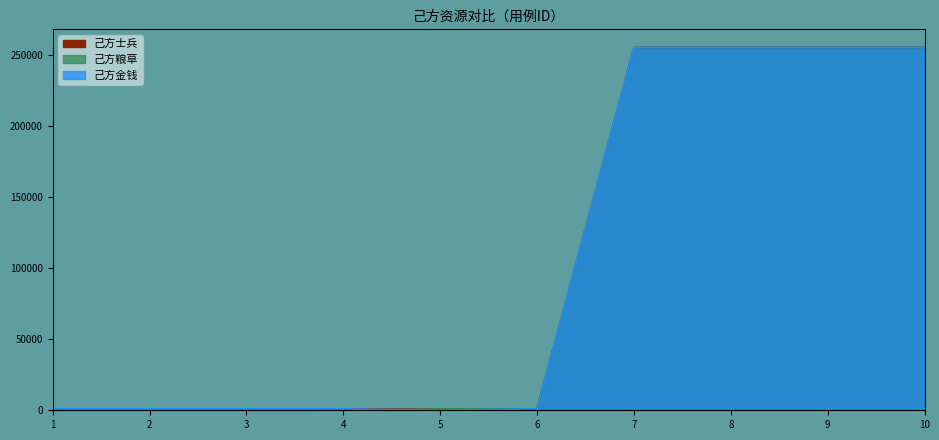

True or false: 己方士兵 has a value of 166814 at 8.

False